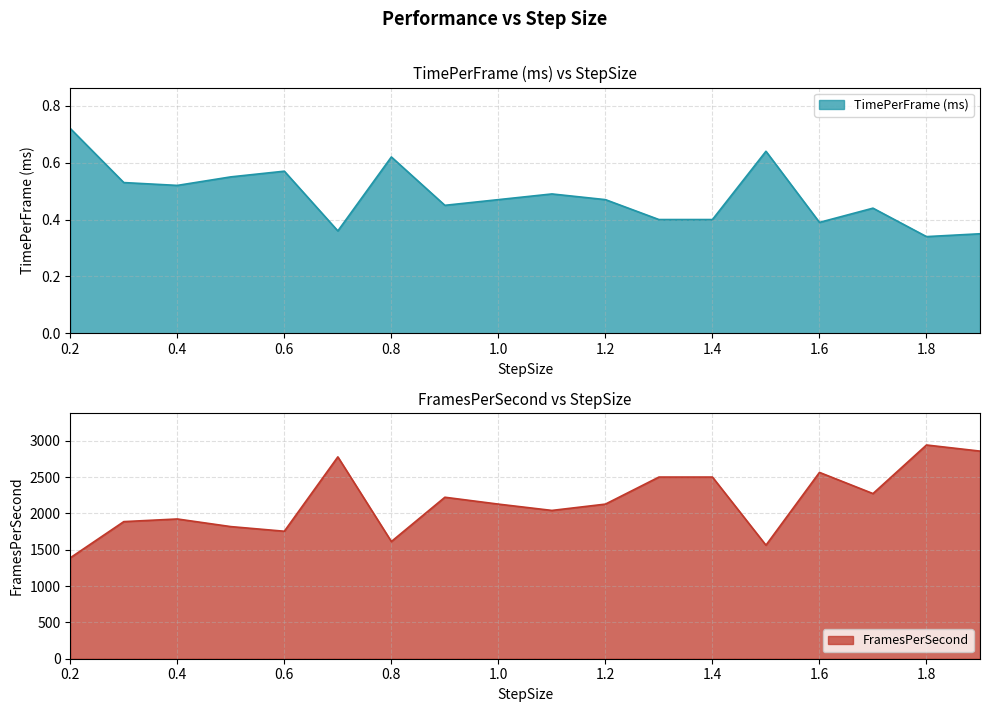

What is the difference between the highest and lowest values at 0.6?

1753.8